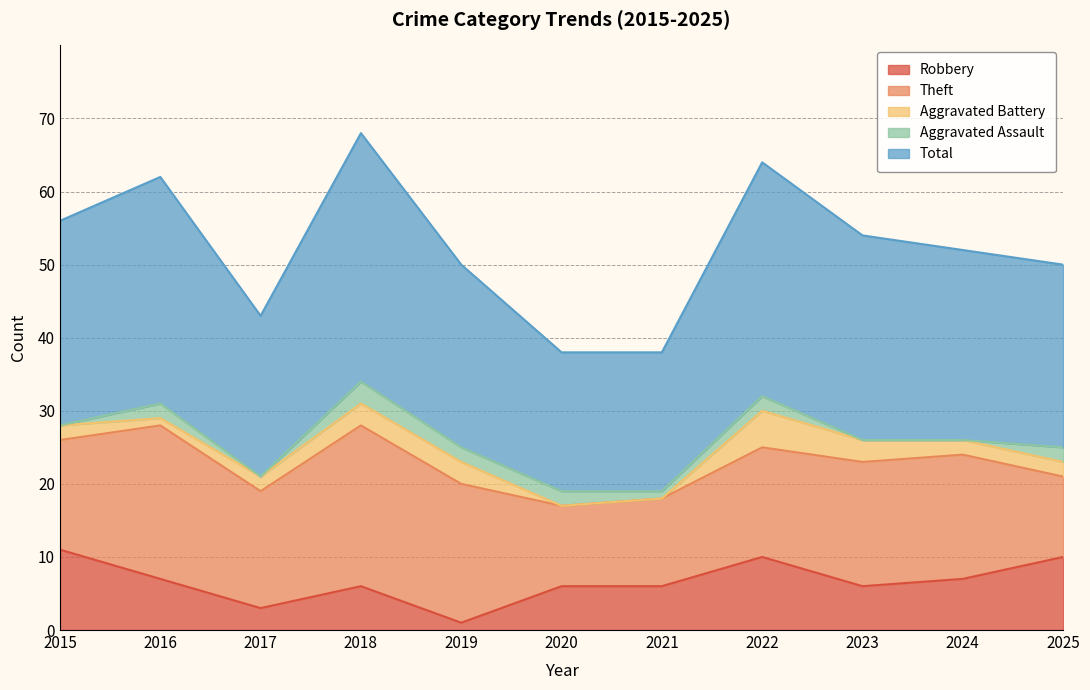

Rank the series at 2020 from lowest to highest value.

Aggravated Battery, Aggravated Assault, Robbery, Theft, Total